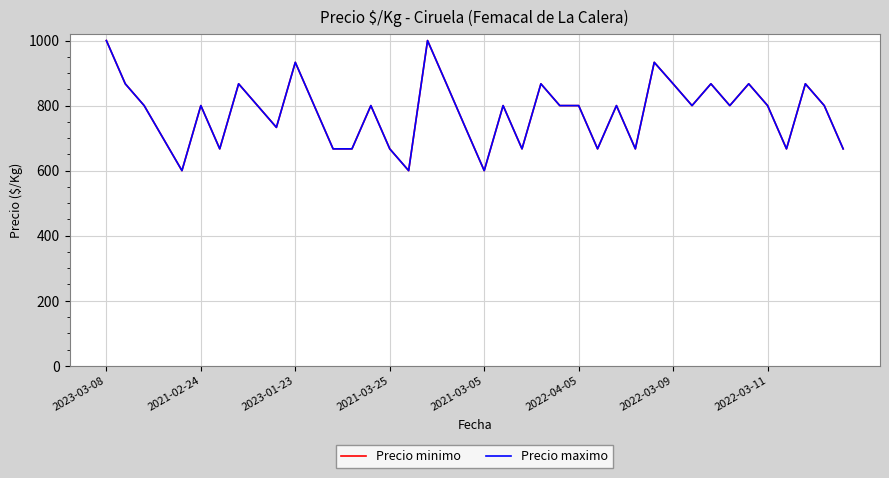

Does the chart display data point markers on the line(s)?

No